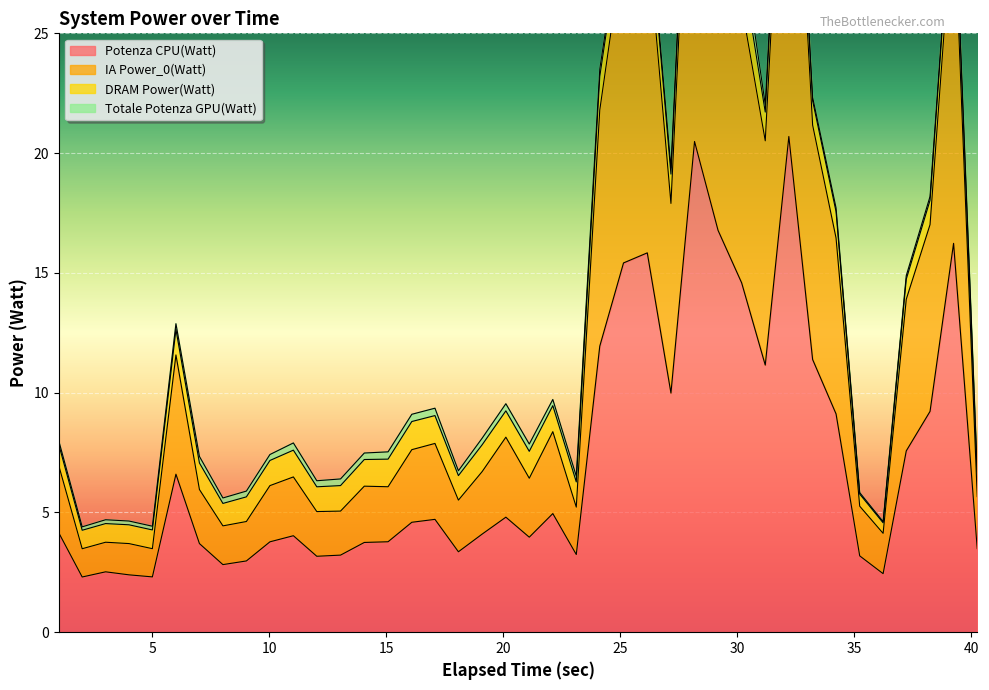

What is the highest value of the Potenza CPU(Watt) series?

20.7